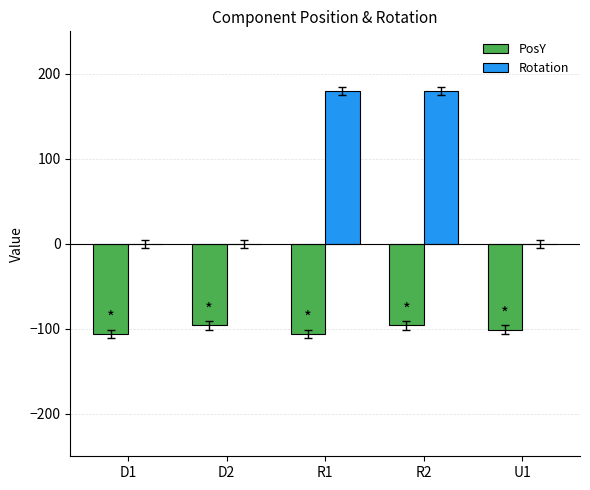

Is the value of Rotation at R2 greater than the value of PosY at R1?

Yes